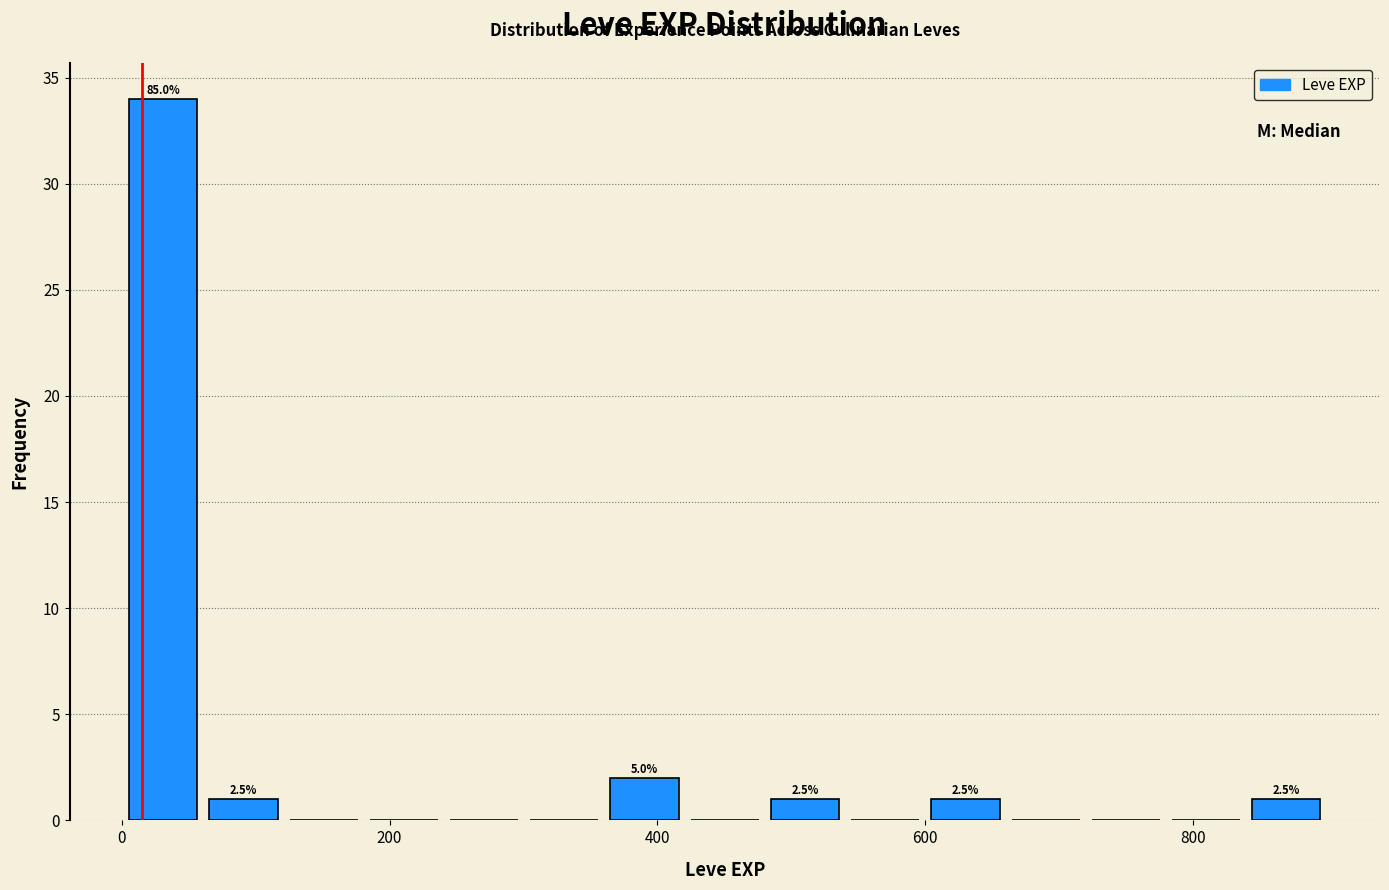

Read against the x-axis, roughly where is the centre of the tallest bar?

40